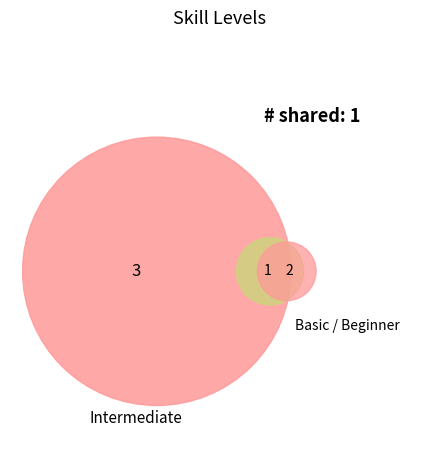

Is there any slice that represents more than half of the pie?

No